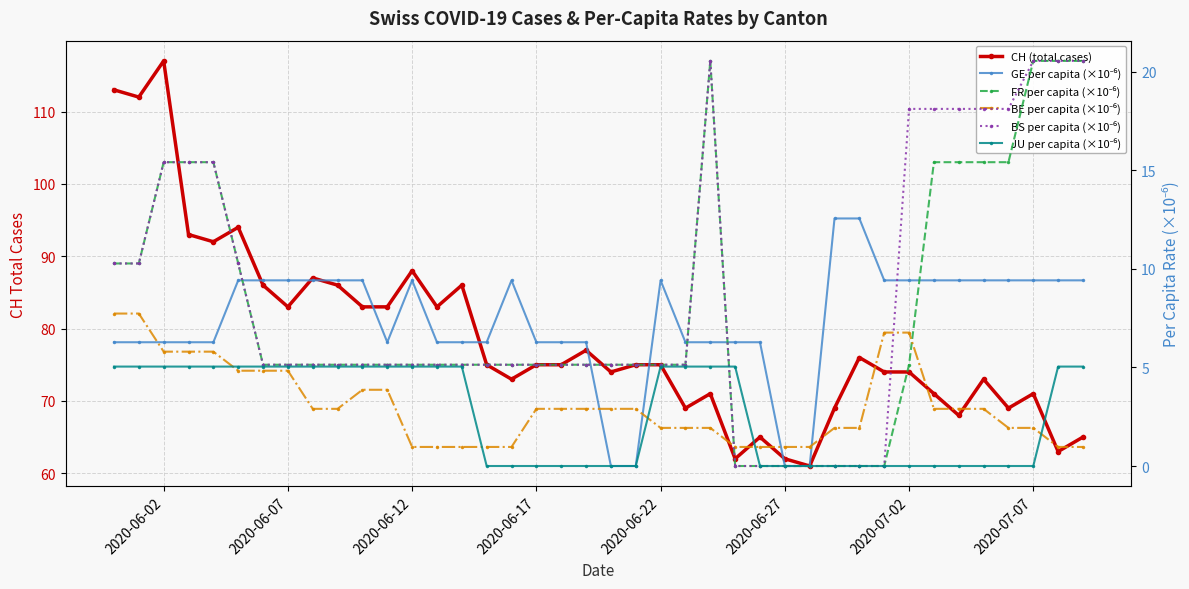

Is the value of BE per capita (×10⁻⁶) at 27 greater than the value of JU per capita (×10⁻⁶) at 24?

No